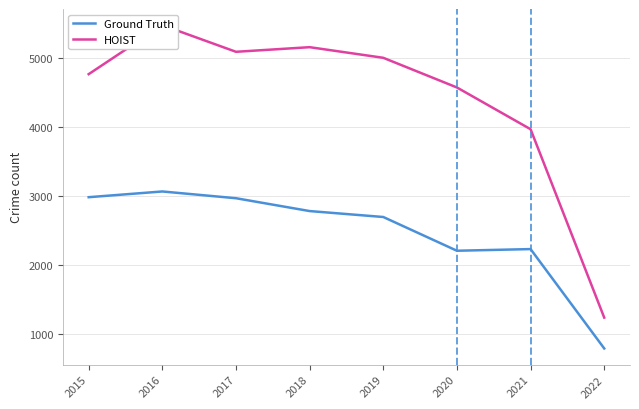

The HOIST series shows 9129 at 2018. True or false?

False